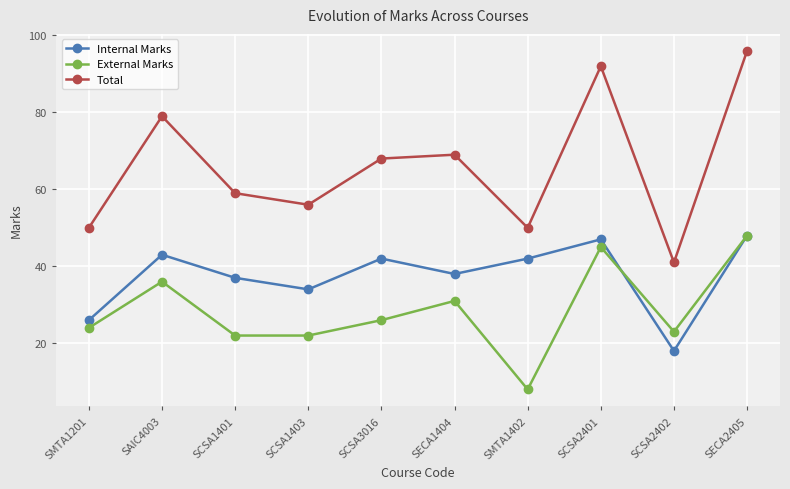

How many data points does each series have?

10